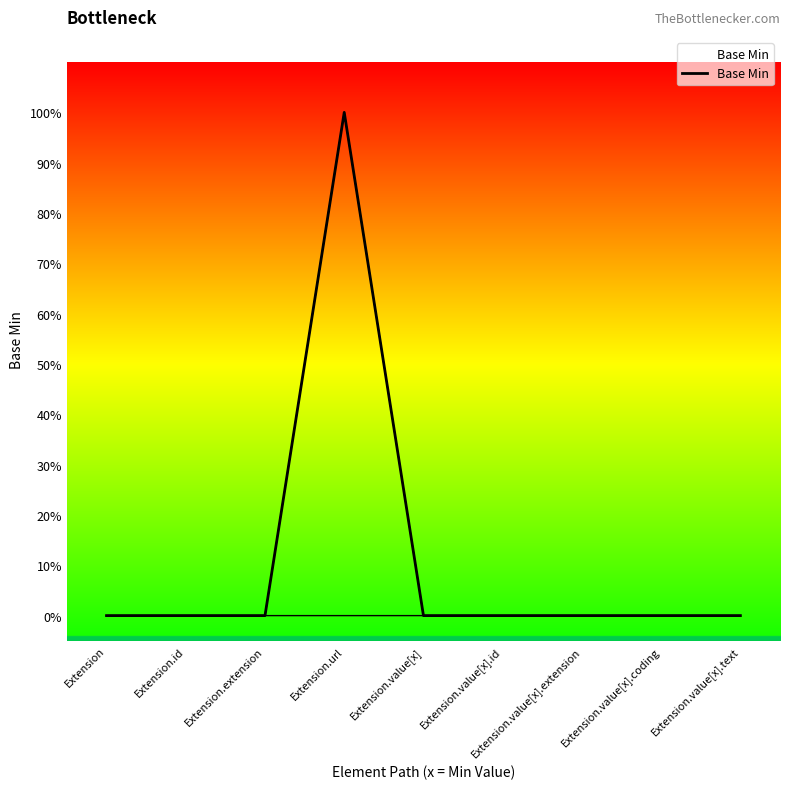

How many lines are shown in the chart?

1